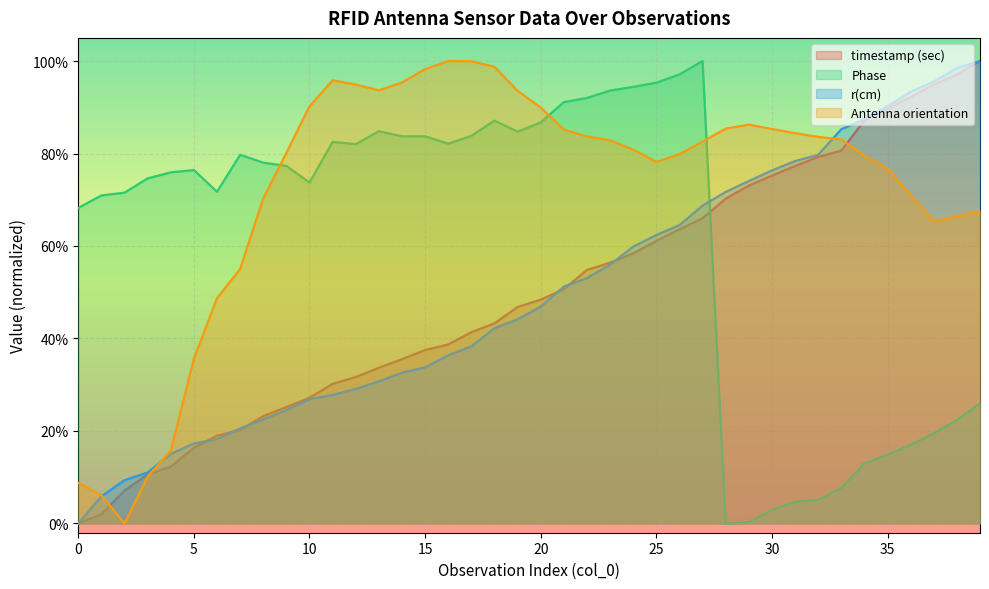

What is the label of the 20th point from the left?

19